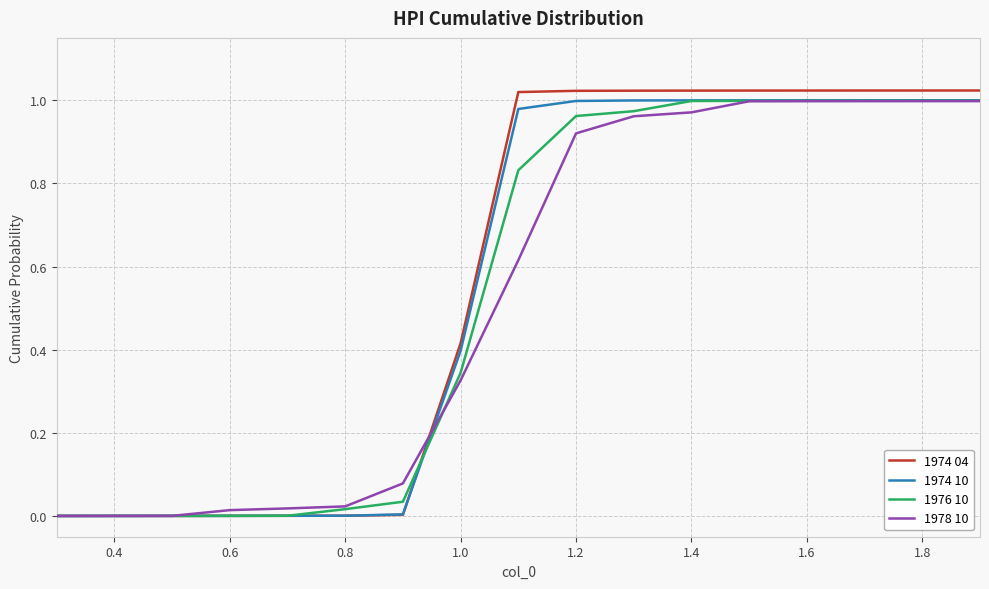

Which series has the largest range (max minus min)?

1974 04